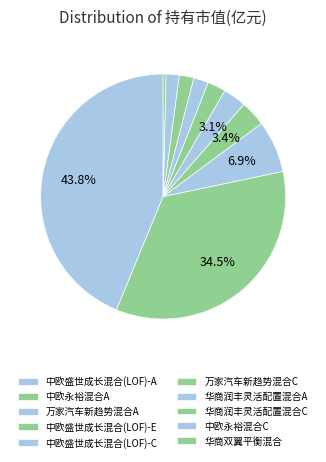

To the nearest percent, what percentage of the pie is 华商润丰灵活配置混合A?

2%